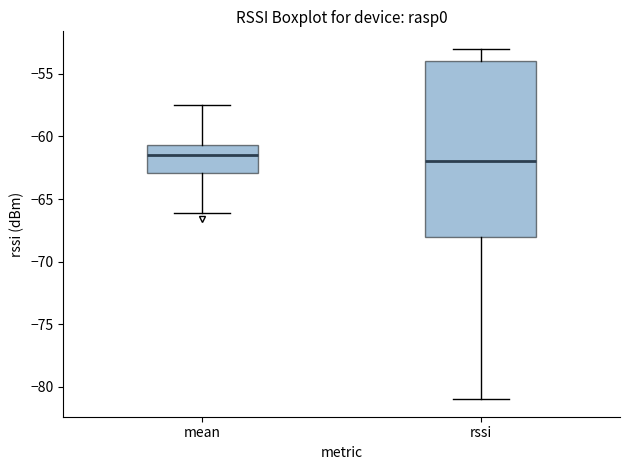

Where is the lower edge of the box for rssi on the y-axis? The values are not printed on the chart, so give them approximately, as read against the axis.

-68.0